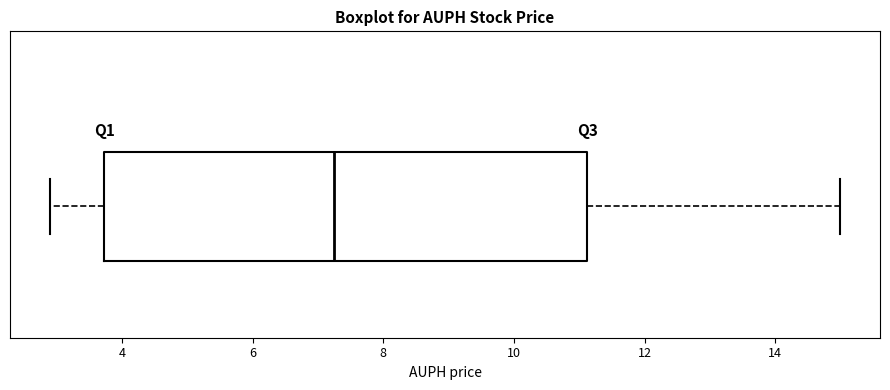

Transcribe this box plot: give where the median line is, the range the box spans, and where the two whiskers end, as read against the x-axis. The values are not printed on the chart, so give them approximately, as read against the axis.

median 7.2, box 3.8 to 11.2, whiskers 2.8 to 15.0